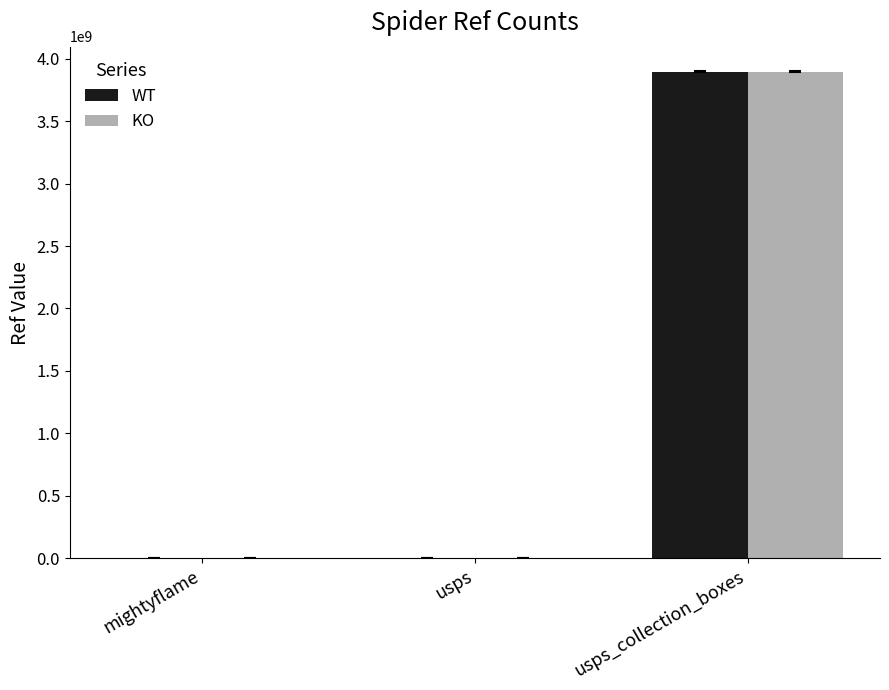

How many data points does each series have?

3